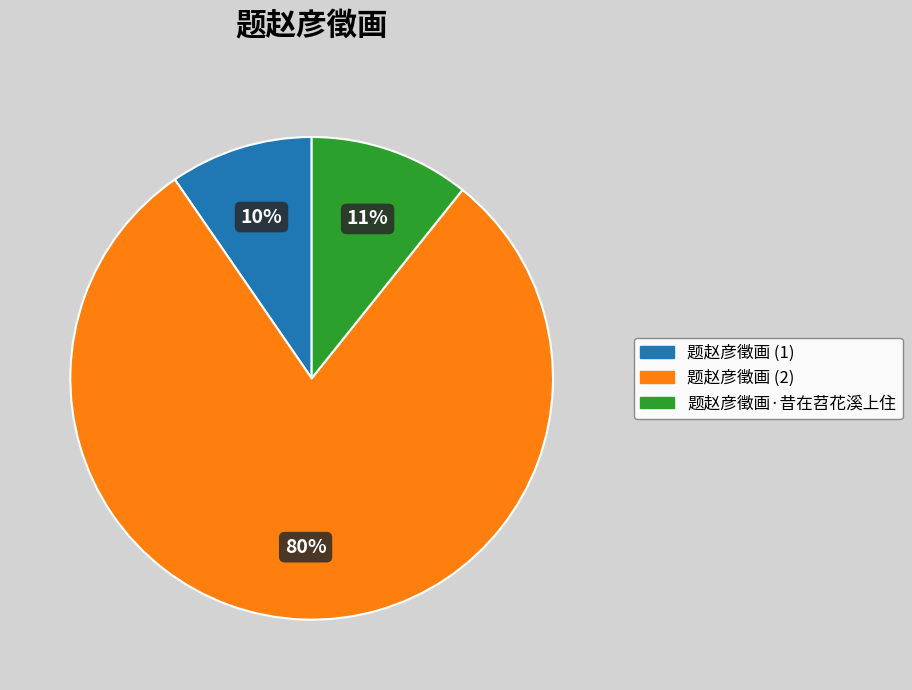

Count the number of slices in the pie.

3